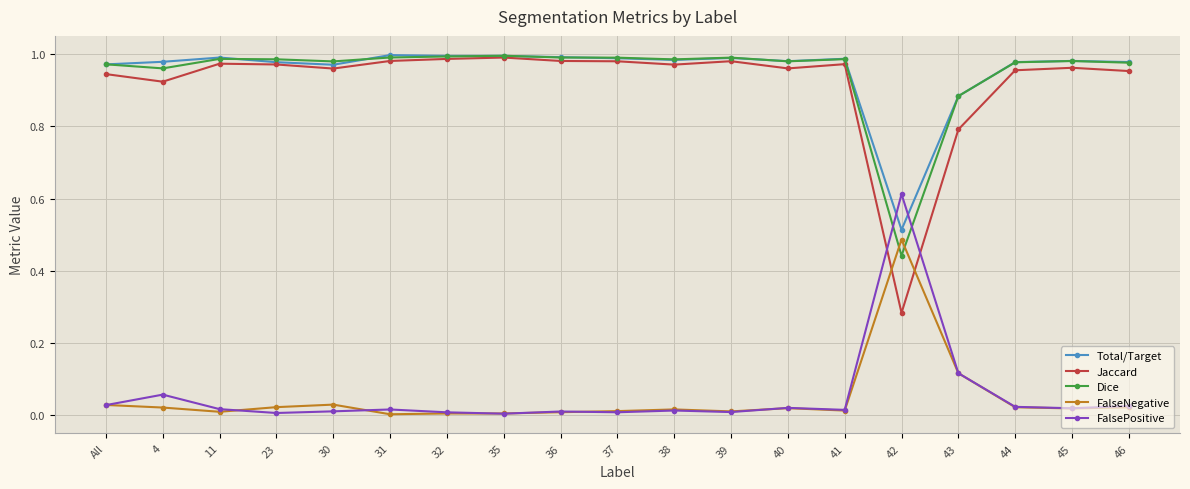

Where do FalsePositive and Dice first cross each other?

41 and 42